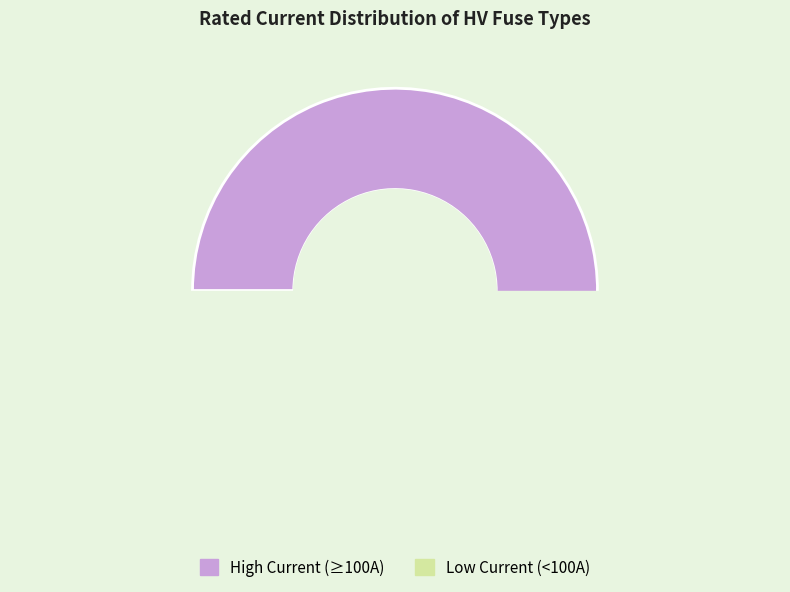

Does HV 50A account for over 50% of the chart?

No